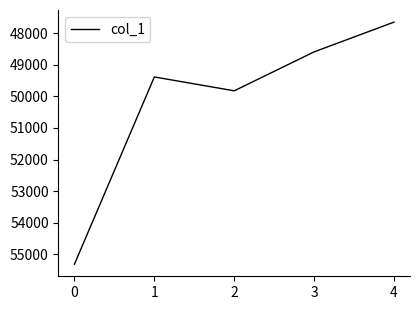

Count the number of categories in the chart.

5